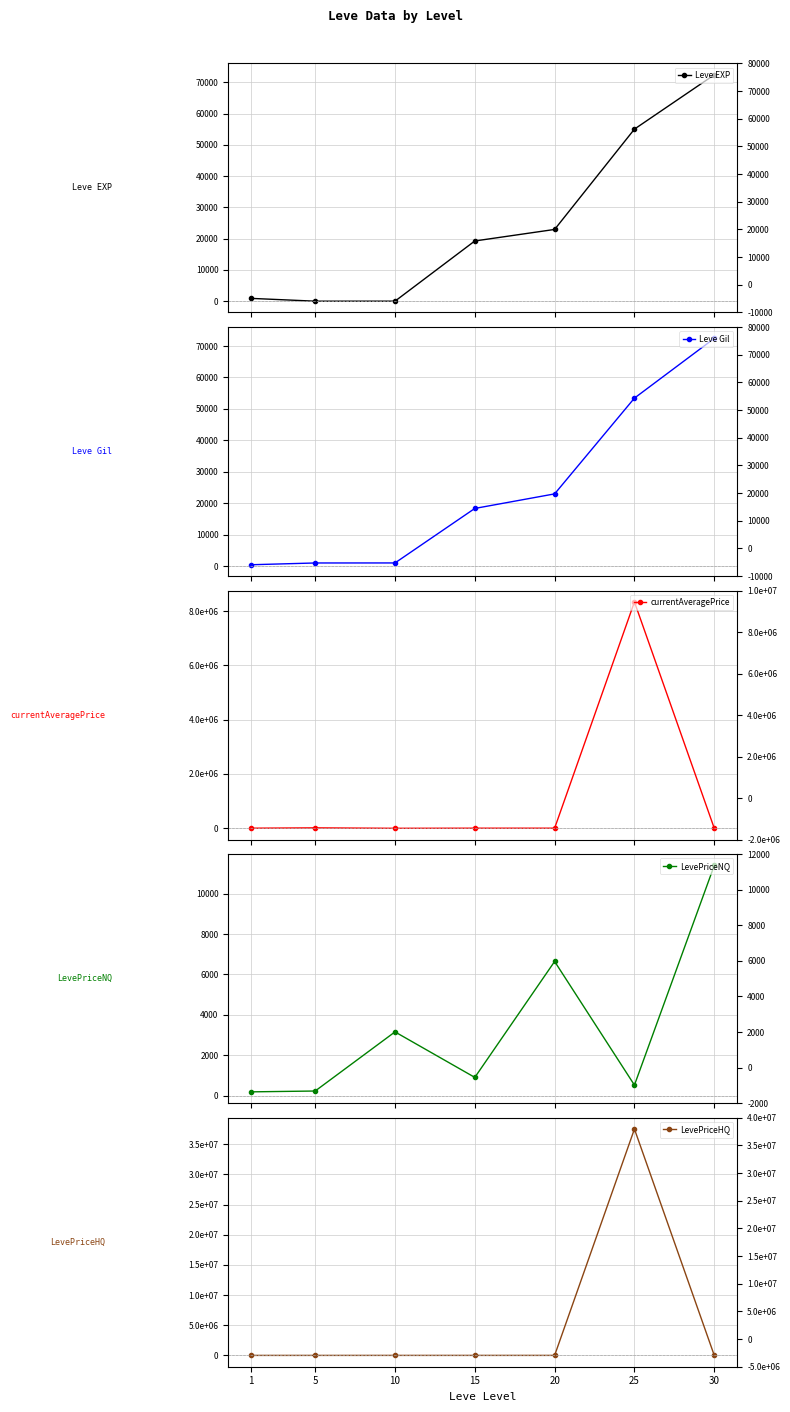

Reading left to right, transcribe all the data shown in this chart.

Leve EXP: 1=900.0	5=6.0	10=10.0	15=19270.0	20=22960.0	25=55060.0	30=72430.0
Leve Gil: 1=420.0	5=980.0	10=990.0	15=18330.0	20=22960.0	25=53430.0	30=72430.0
currentAveragePrice: 1=4847.0	5=16734.0	10=914.3	15=5000.0	20=5000.0	25=8334939.5	30=2705.7
LevePriceNQ: 1=184.0	5=225.0	10=3155.0	15=900.0	20=6645.0	25=519.0	30=11400.0
LevePriceHQ: 1=594.0	5=301.2	10=2124.8	15=2299.0	20=2551.5	25=37506966.0	30=7843.6